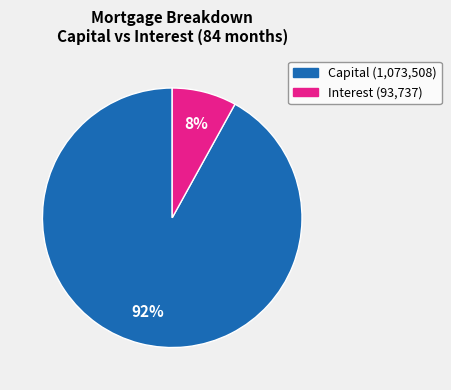

Between Interest and Capital, which is larger?

Capital